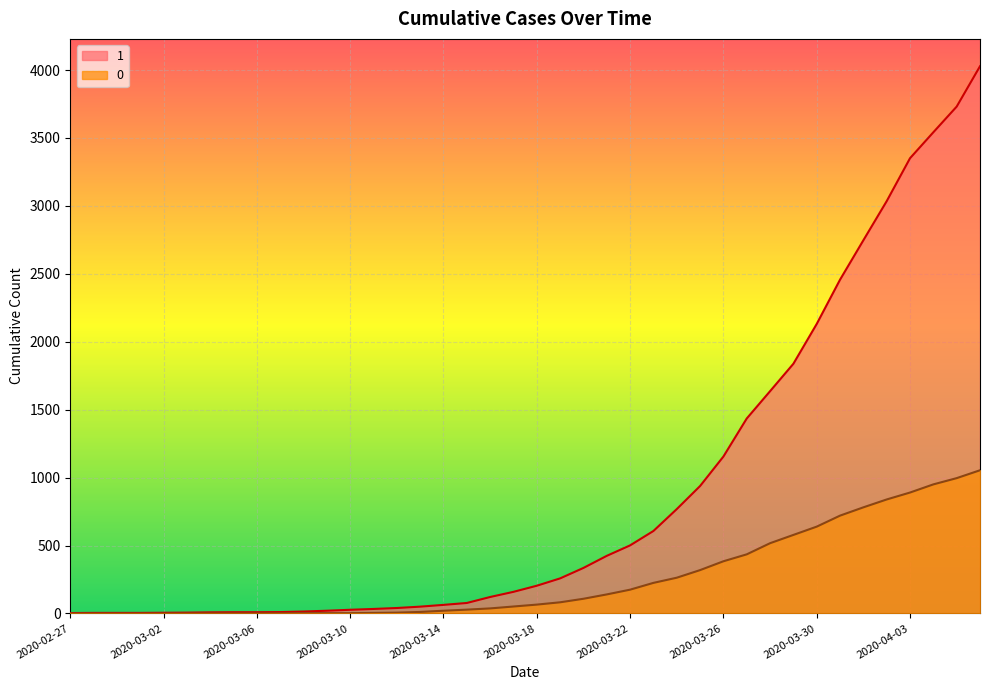

Where is 0 nearest to the value 527?

2020-03-28